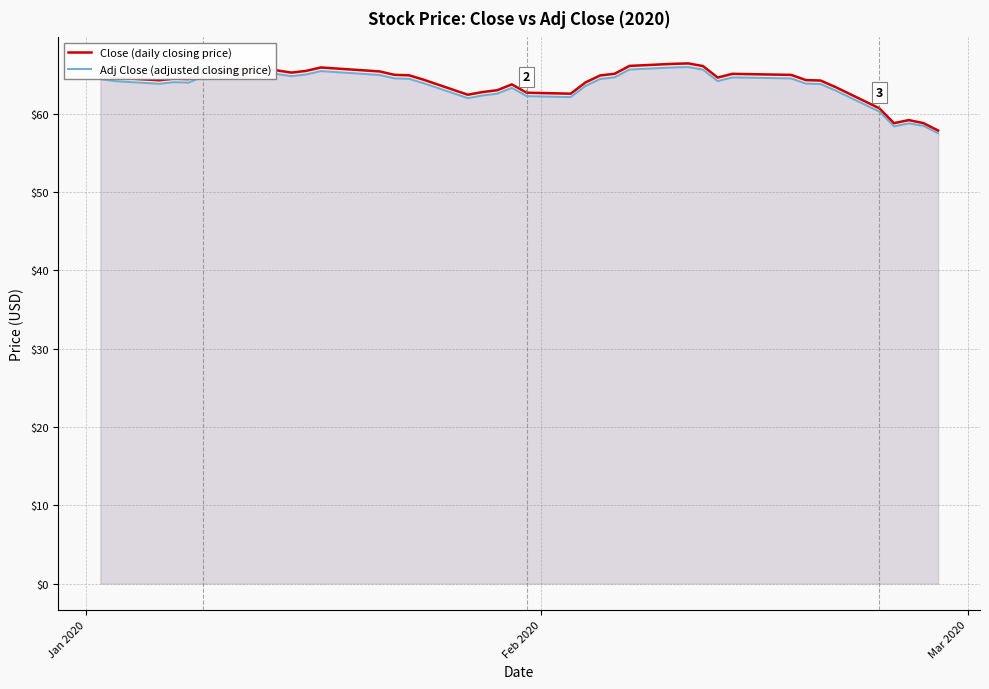

Which series has the largest range (max minus min)?

Close (daily closing price)